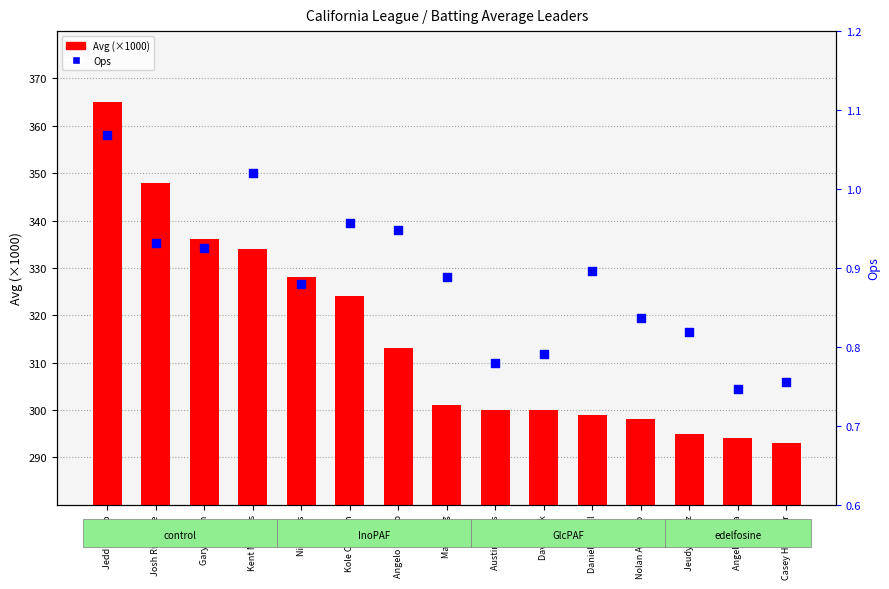

Which series contains the lowest Y value?

Ops